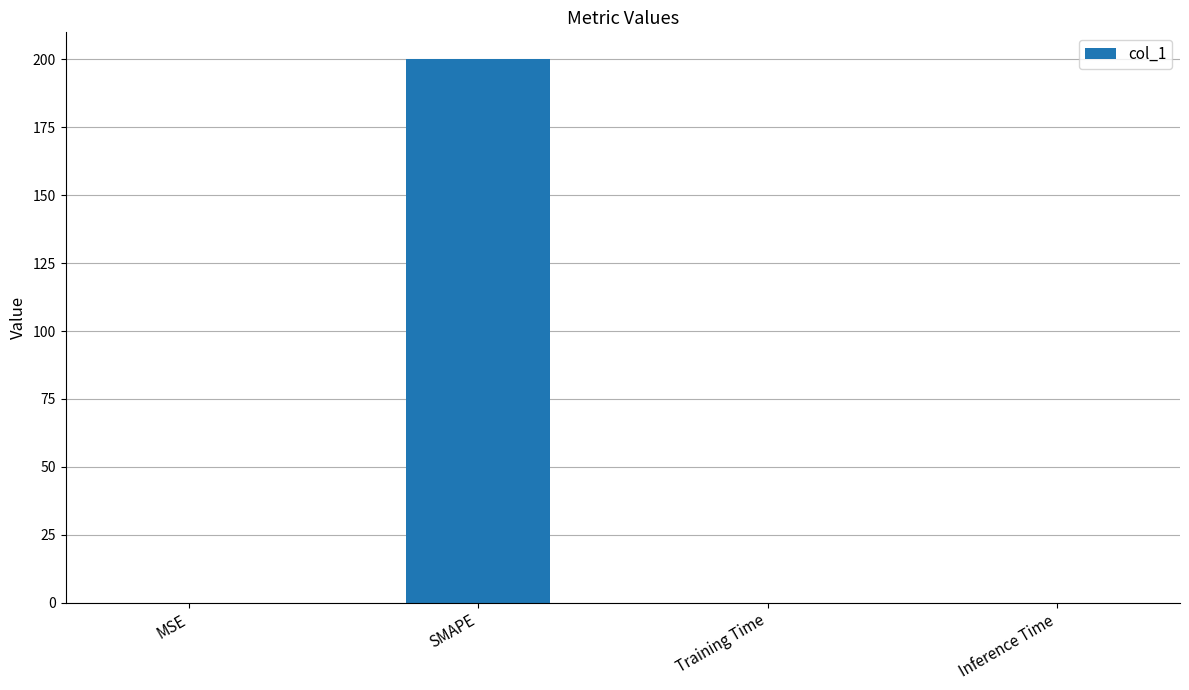

The chart shows a value of 0.0 at MSE. True or false?

True